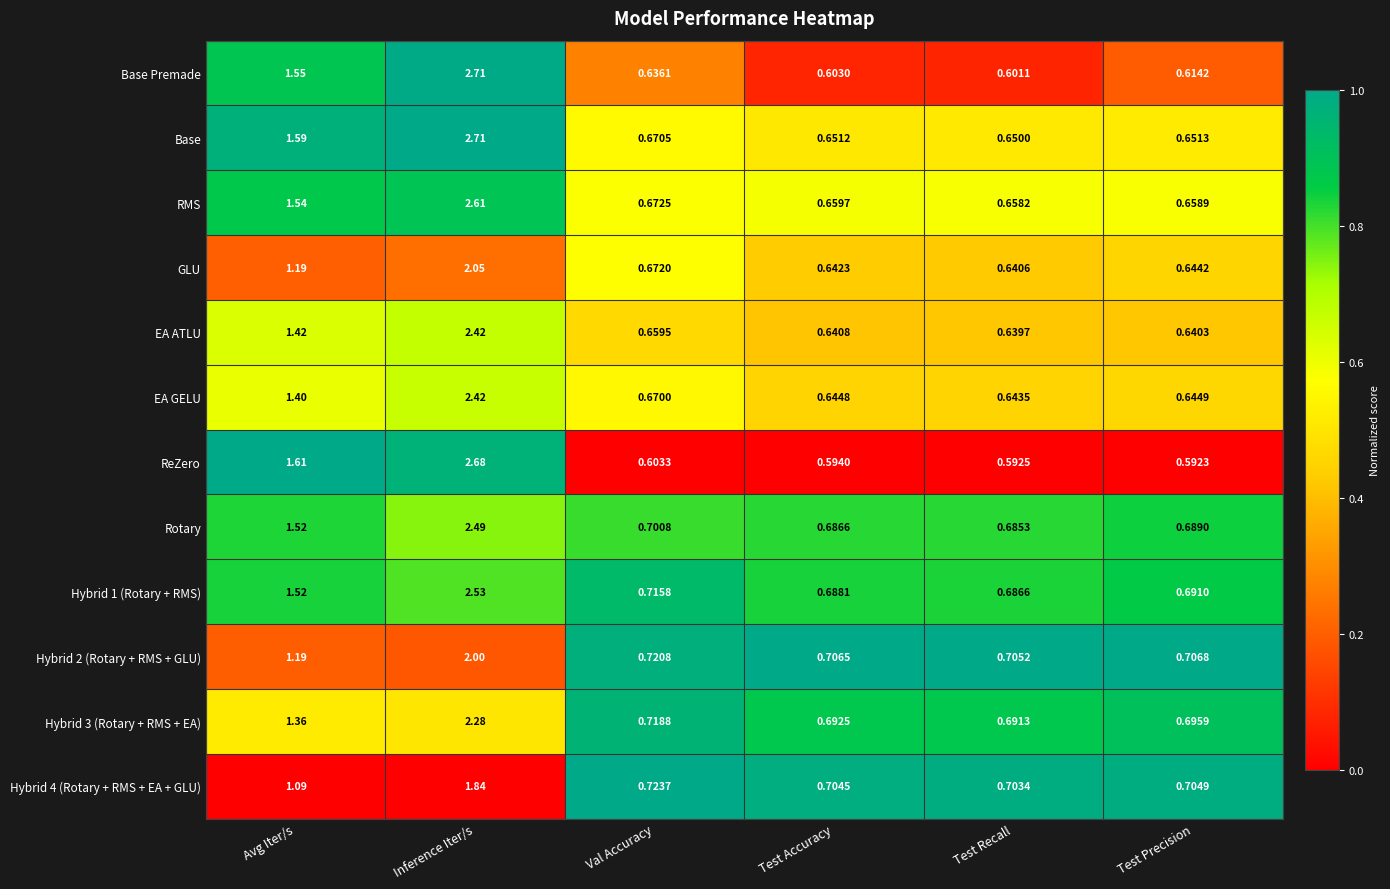

At which category is the sum across all series the highest?

Inference Iter/s